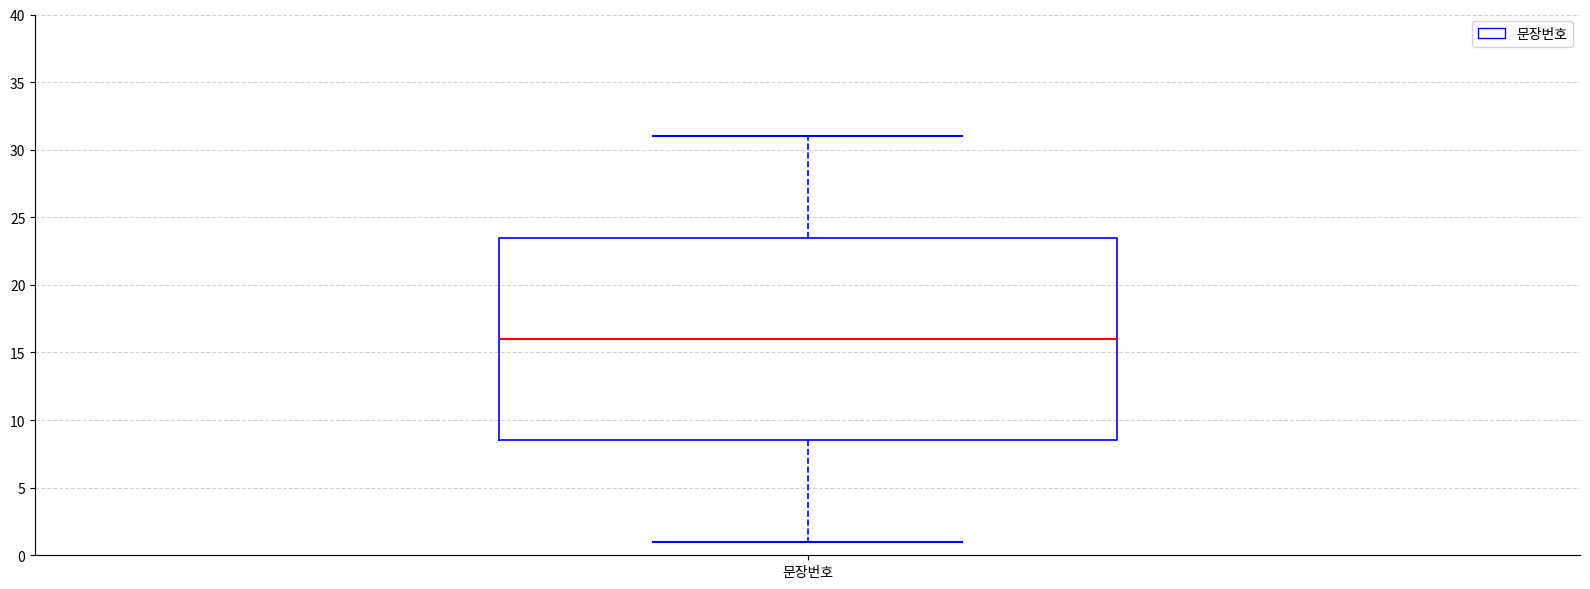

Transcribe this box plot: give where the median line is, the range the box spans, and where the two whiskers end, as read against the y-axis. The values are not printed on the chart, so give them approximately, as read against the axis.

median 16.0, box 8.5 to 23.5, whiskers 1.0 to 31.0